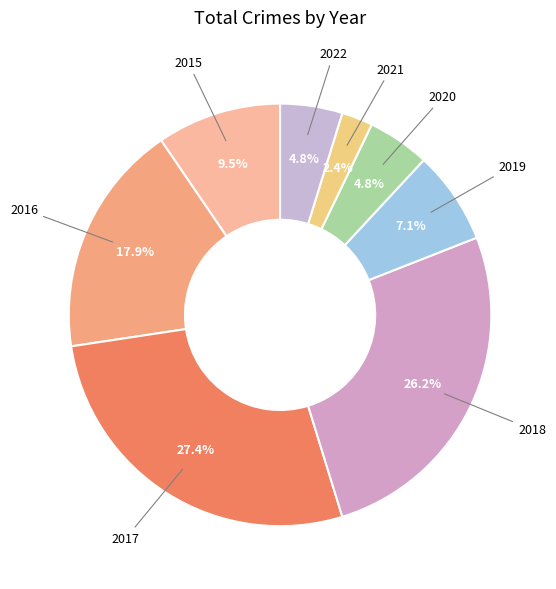

Is the sum of 2020 and 2015 greater than half?

No